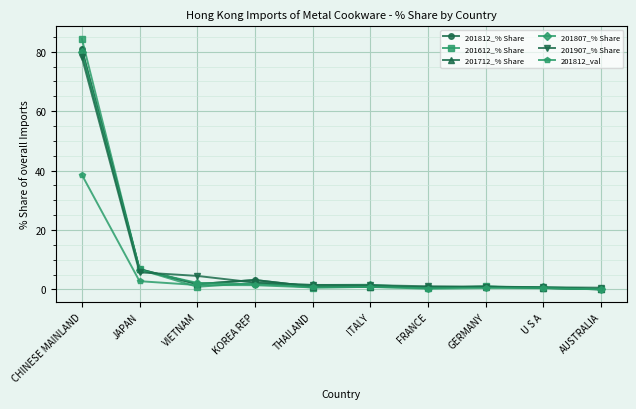

Reading left to right, what are all the values shown in this chart?

201812_% Share: CHINESE MAINLAND=80.9	JAPAN=6.8	VIETNAM=1.8	KOREA REP=3.2	THAILAND=0.9	ITALY=1.0	FRANCE=0.7	GERMANY=0.9	U S A=0.5	AUSTRALIA=0.0
201612_% Share: CHINESE MAINLAND=84.4	JAPAN=6.7	VIETNAM=0.9	KOREA REP=2.2	THAILAND=0.6	ITALY=0.9	FRANCE=0.6	GERMANY=1.0	U S A=0.5	AUSTRALIA=0.1
201712_% Share: CHINESE MAINLAND=80.9	JAPAN=6.8	VIETNAM=1.8	KOREA REP=3.2	THAILAND=0.9	ITALY=1.0	FRANCE=0.7	GERMANY=0.9	U S A=0.5	AUSTRALIA=0.0
201807_% Share: CHINESE MAINLAND=79.8	JAPAN=6.5	VIETNAM=2.2	KOREA REP=1.7	THAILAND=1.5	ITALY=1.6	FRANCE=0.5	GERMANY=0.9	U S A=0.8	AUSTRALIA=0.1
201907_% Share: CHINESE MAINLAND=78.1	JAPAN=5.8	VIETNAM=4.6	KOREA REP=2.3	THAILAND=1.5	ITALY=1.4	FRANCE=1.1	GERMANY=0.9	U S A=0.7	AUSTRALIA=0.6
201812_val: CHINESE MAINLAND=38.6	JAPAN=2.8	VIETNAM=1.5	KOREA REP=1.4	THAILAND=0.7	ITALY=0.9	FRANCE=0.3	GERMANY=0.5	U S A=0.4	AUSTRALIA=0.0